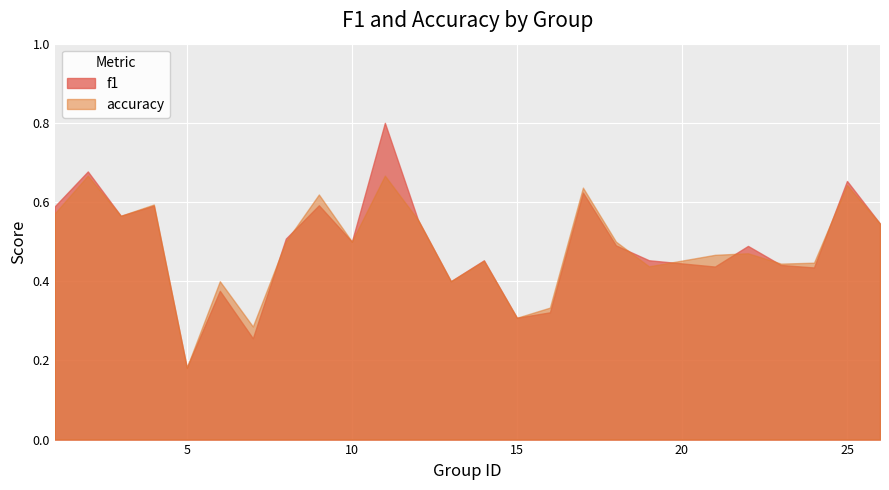

At 6, list the series in order from smallest to largest.

f1, accuracy